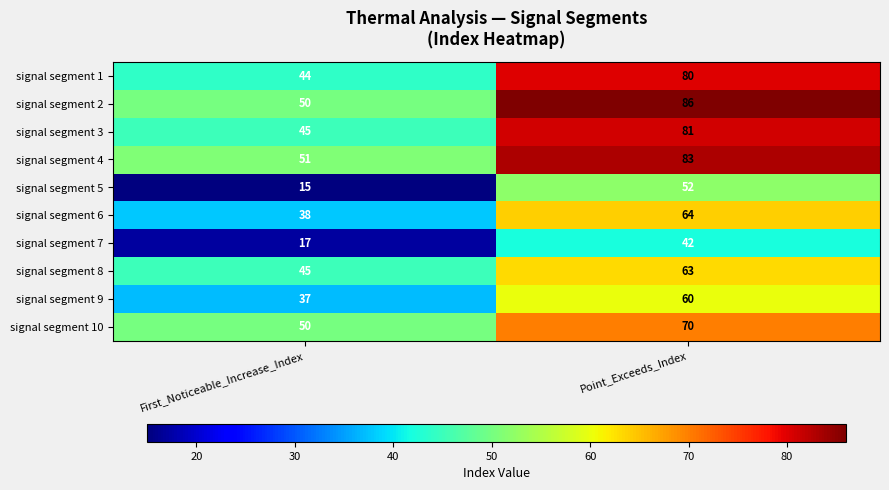

At how many categories does at least one series exceed 32?

2